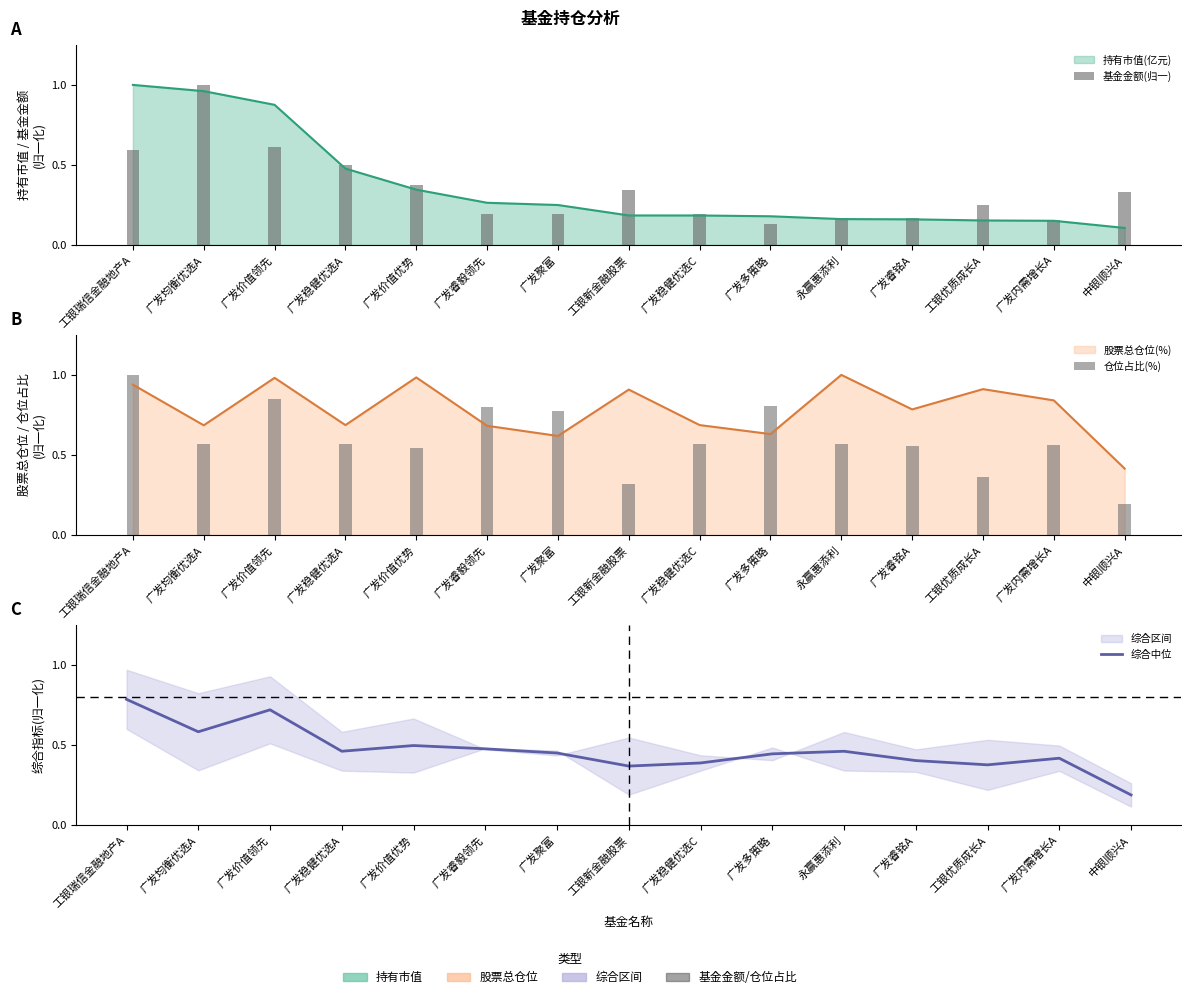

How many groups of bars are there?

15